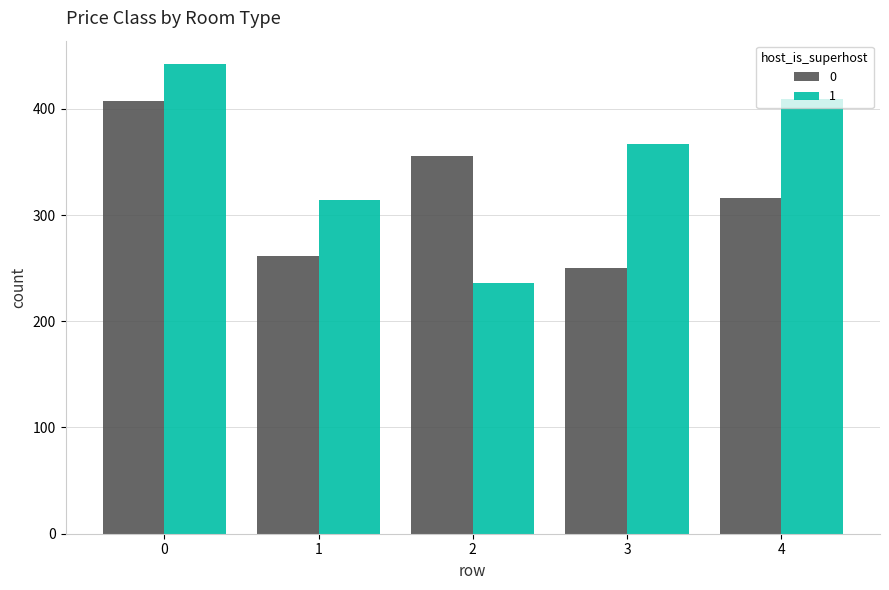

True or false: 0 has a value of 585 at 0.

False